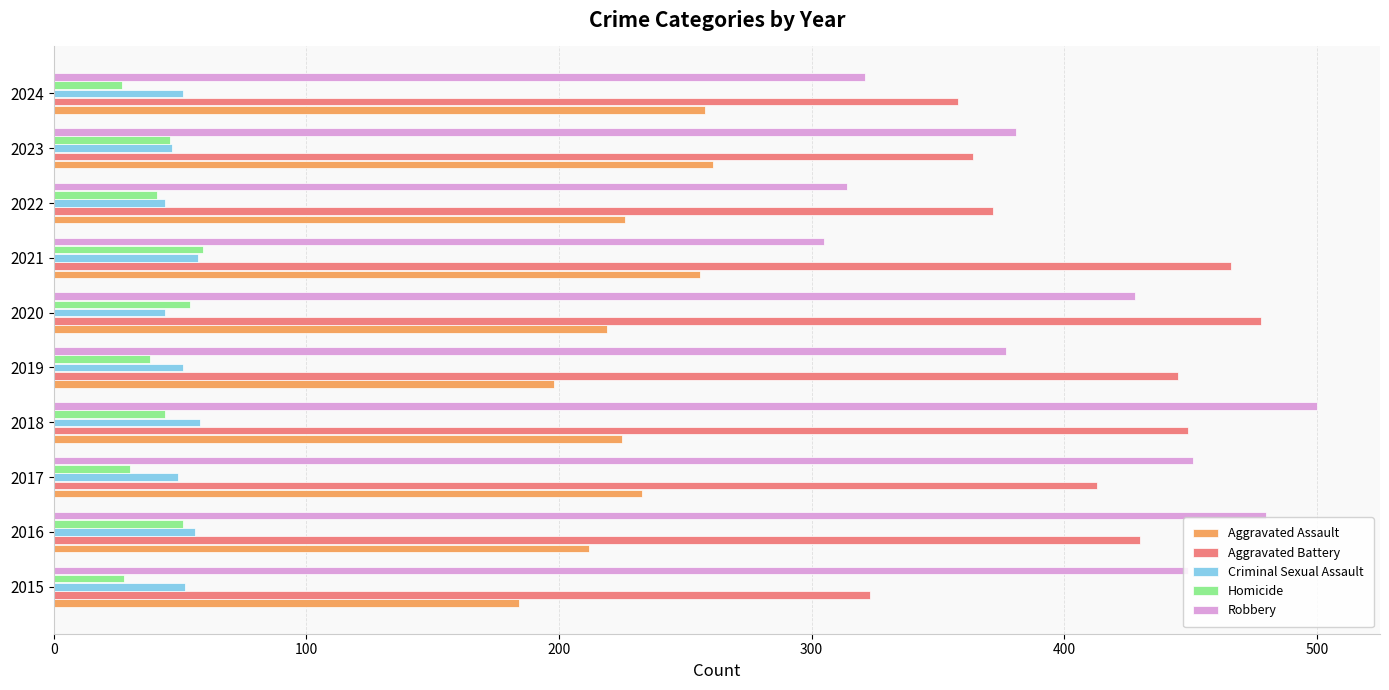

The Aggravated Assault series shows 212 at 2016. True or false?

True